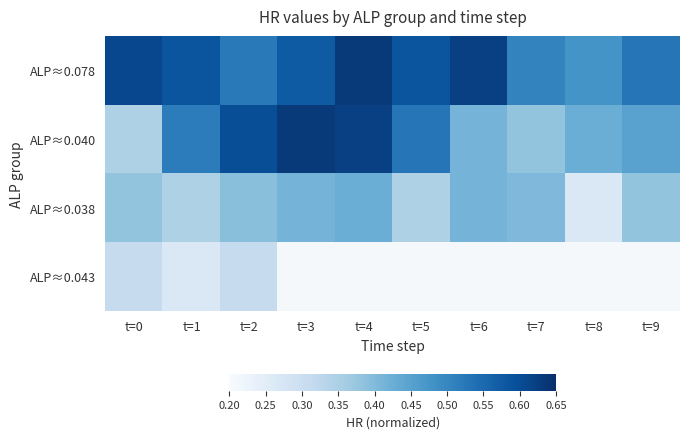

The value of ALP≈0.038 at t=5 is 0.3. True or false?

True